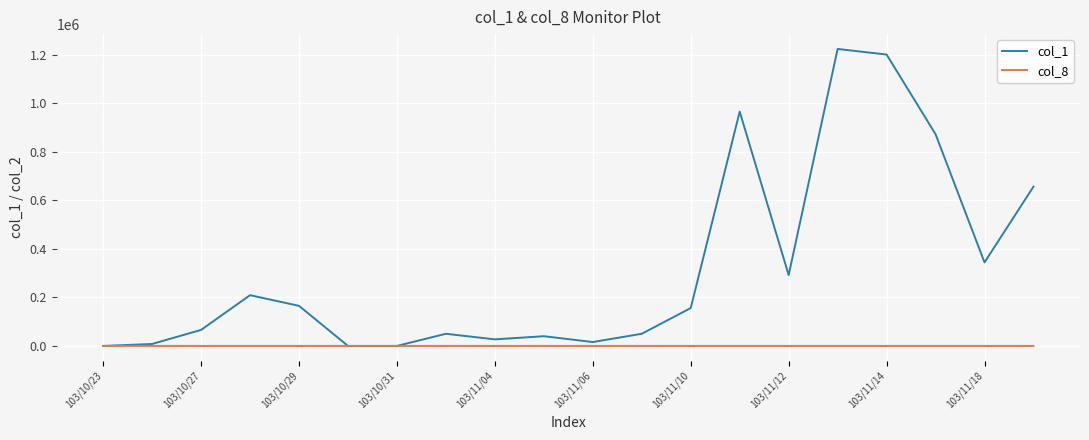

What is the greatest value displayed?

1223000